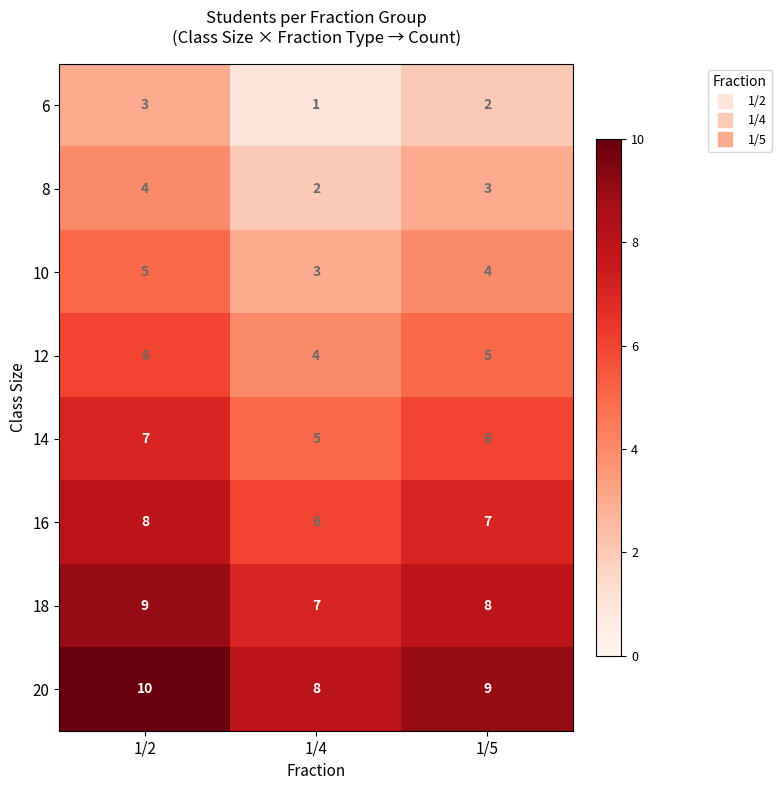

Is the value of 16 at 1/2 greater than the value of 14 at 1/4?

Yes